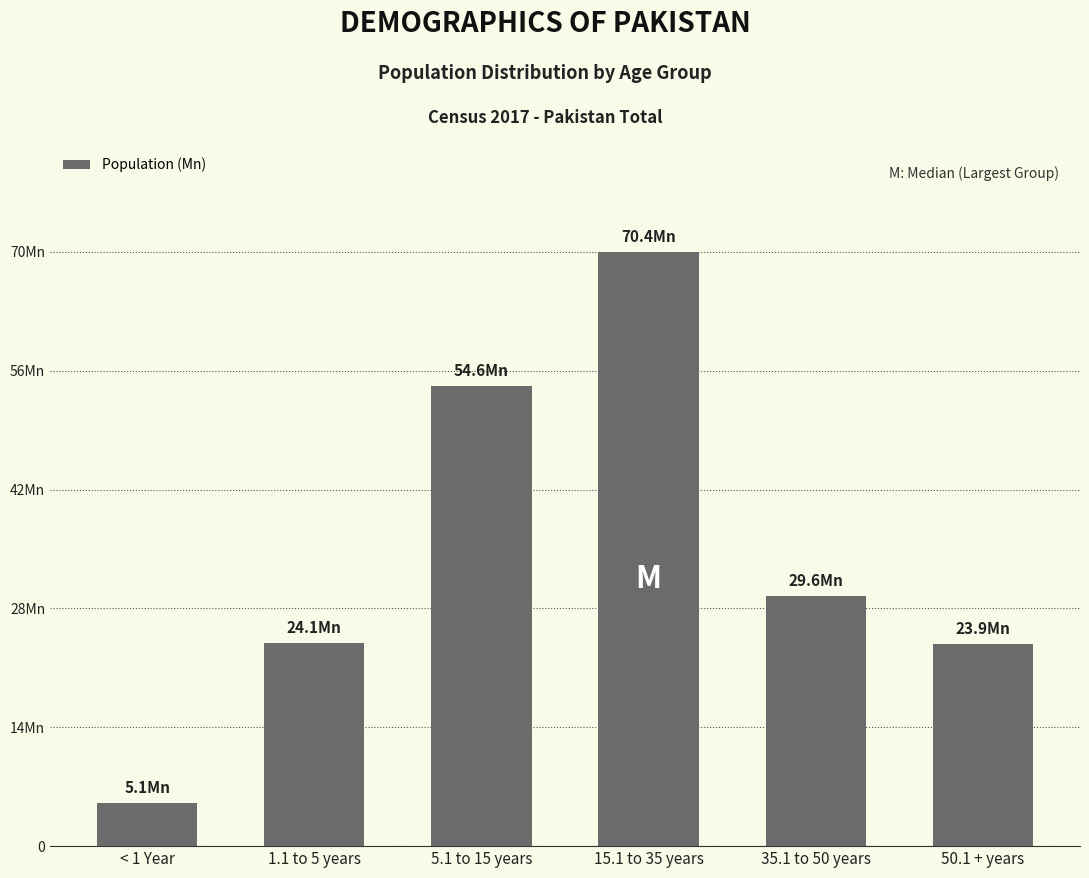

Are the bars grouped side by side (vs. stacked)?

No